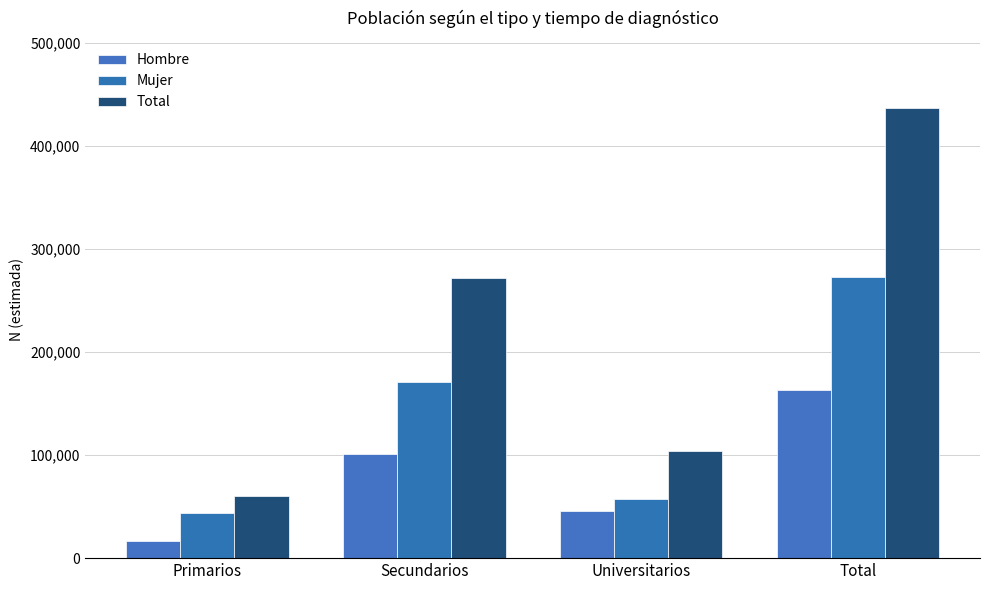

What is the minimum value for Mujer?

44173